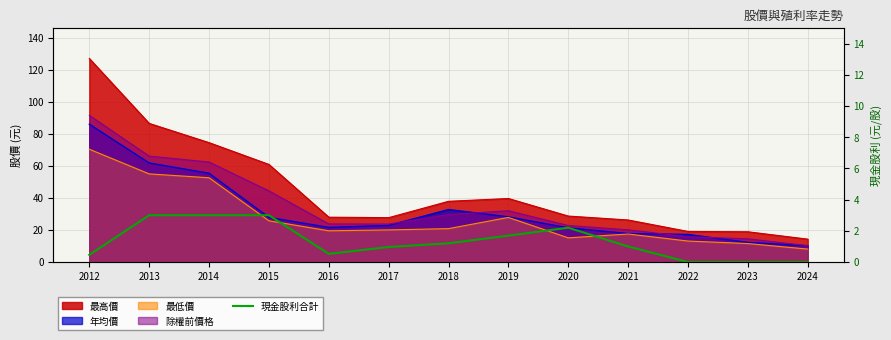

Reading right to left, extract all data points from this chart.

0.0	0.0	0.0	1.0	2.2	1.7	1.2	1.0	0.5	3.0	3.0	3.0	0.5